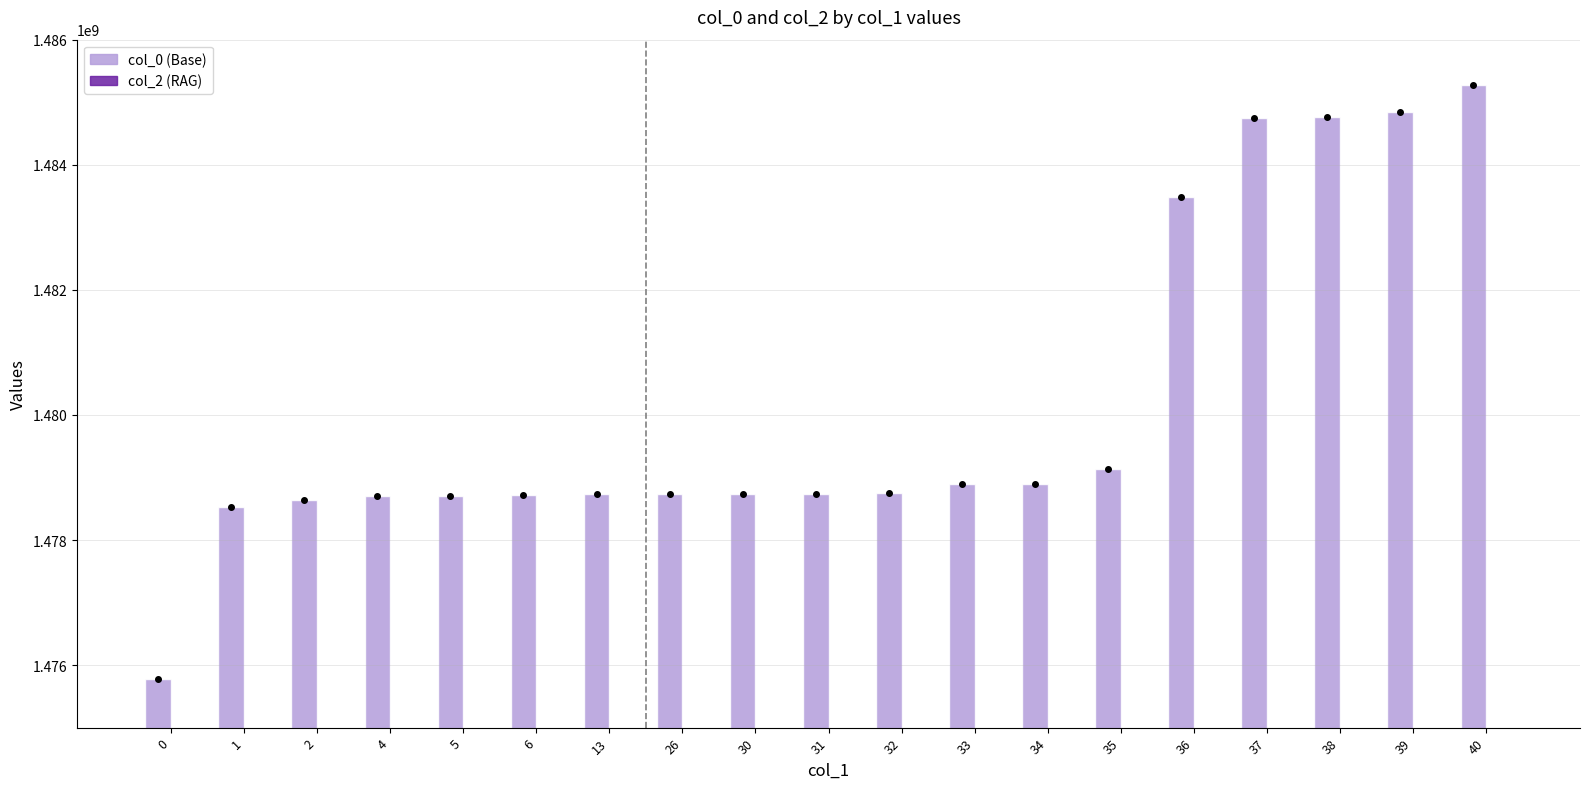

Between 1 and 31, which series saw the biggest shift?

col_0